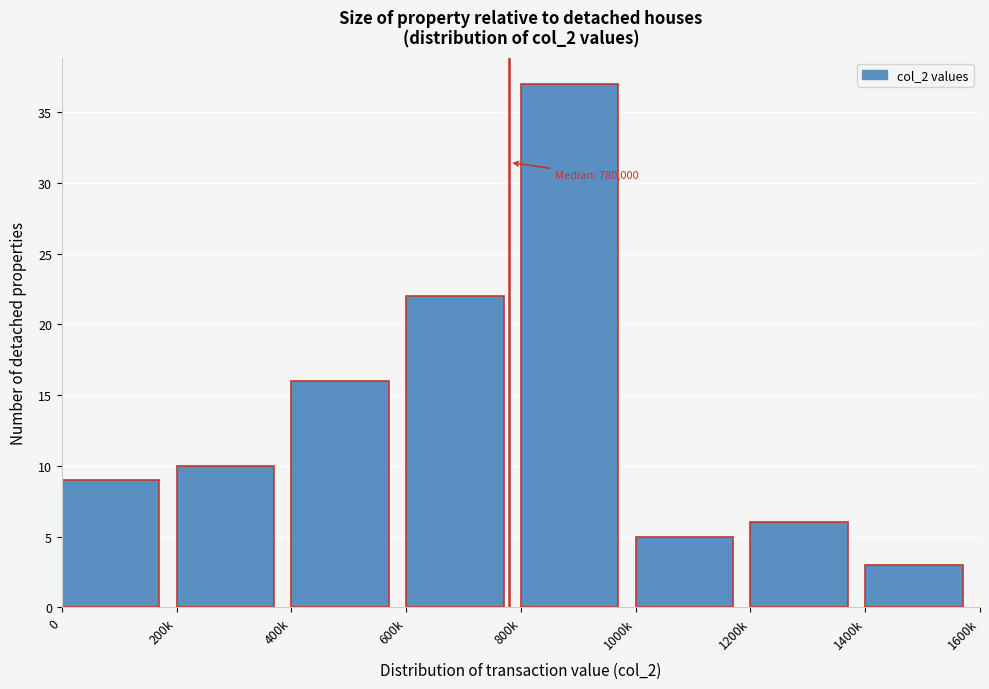

Reading left to right, list all the values displayed in this chart.

9	10	16	22	37	5	6	3